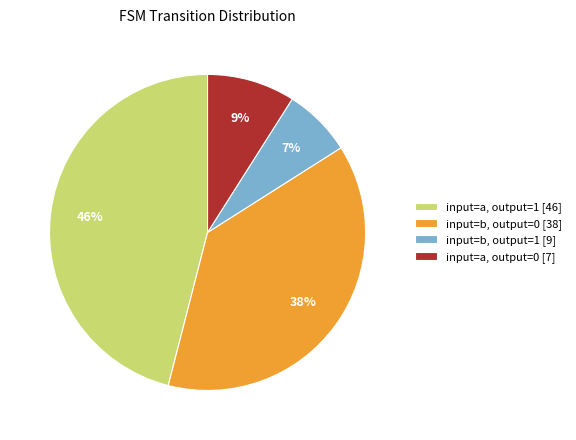

To the nearest percent, what portion does input=a, output=0 [7] represent?

9%